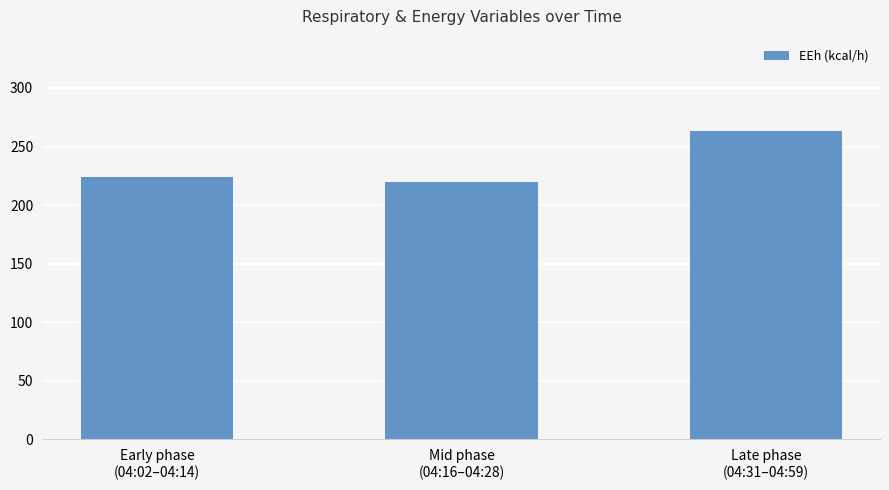

What is the label of the 2nd bar from the left?

Mid phase
(04:16–04:28)